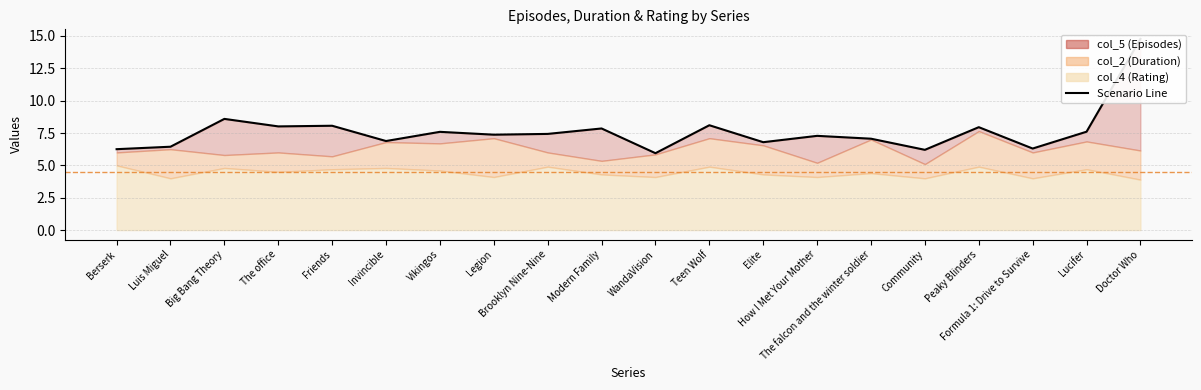

What is the label of the 14th point from the left?

How I Met Your Mother